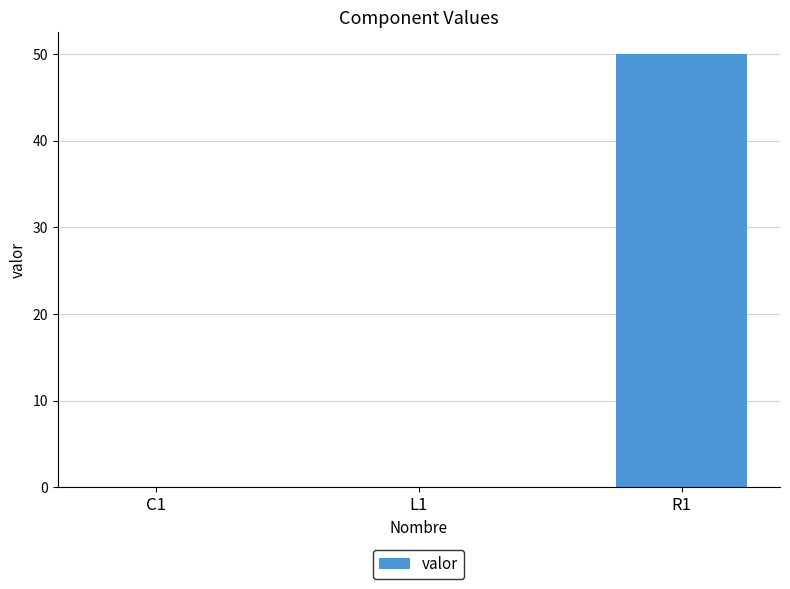

Is it true that the value at C1 is 0.0?

True